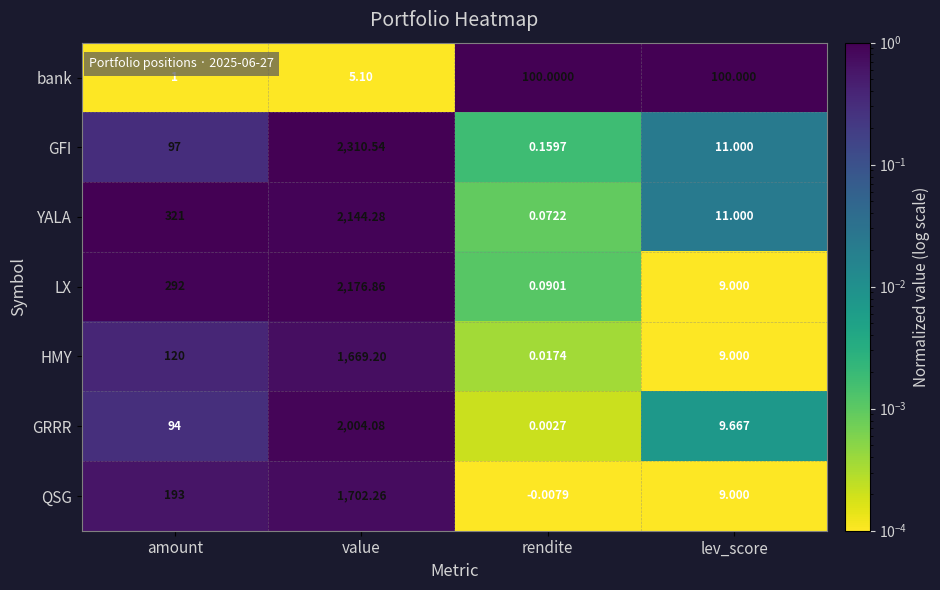

Which category has the lowest value in the QSG series?

rendite